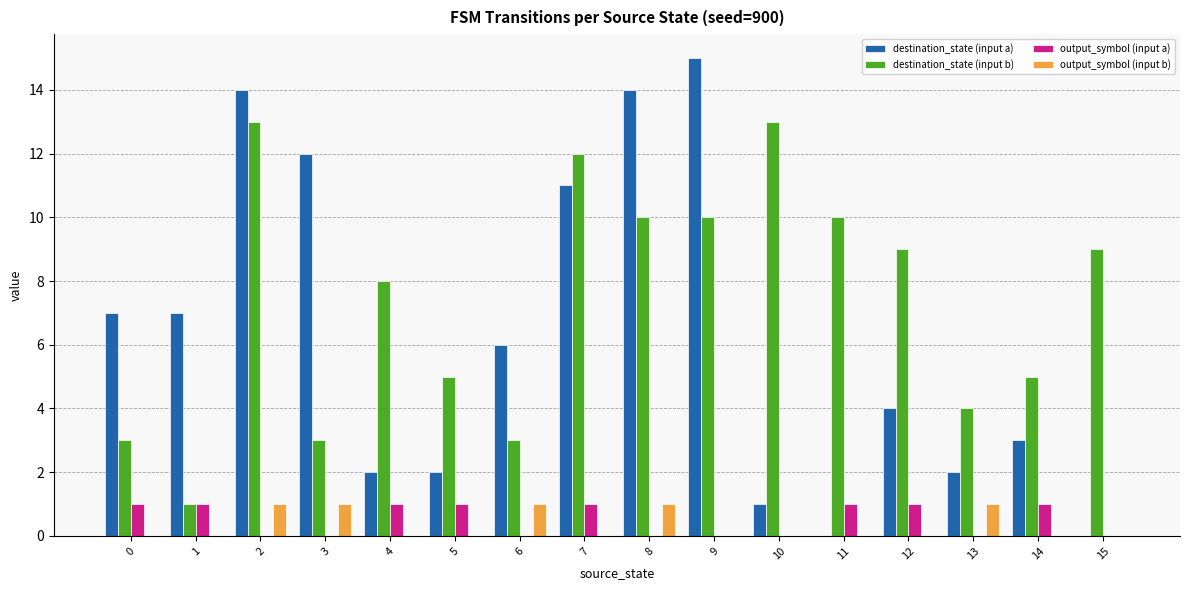

Reading left to right, transcribe all the data shown in this chart.

destination_state (input a): 7	7	14	12	2	2	6	11	14	15	1	0	4	2	3	0
destination_state (input b): 3	1	13	3	8	5	3	12	10	10	13	10	9	4	5	9
output_symbol (input a): 1	1	0	0	1	1	0	1	0	0	0	1	1	0	1	0
output_symbol (input b): 0	0	1	1	0	0	1	0	1	0	0	0	0	1	0	0